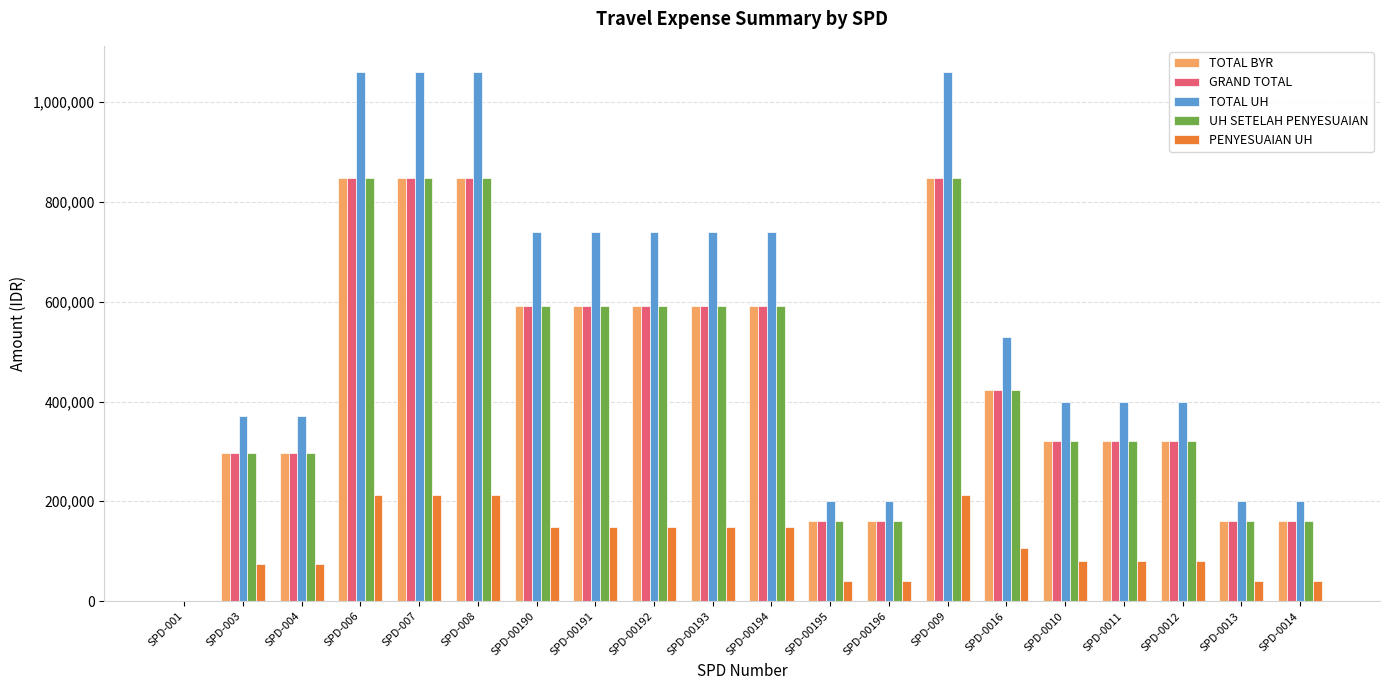

What are all the series names shown in the legend?

TOTAL BYR, GRAND TOTAL, TOTAL UH, UH SETELAH PENYESUAIAN, PENYESUAIAN UH